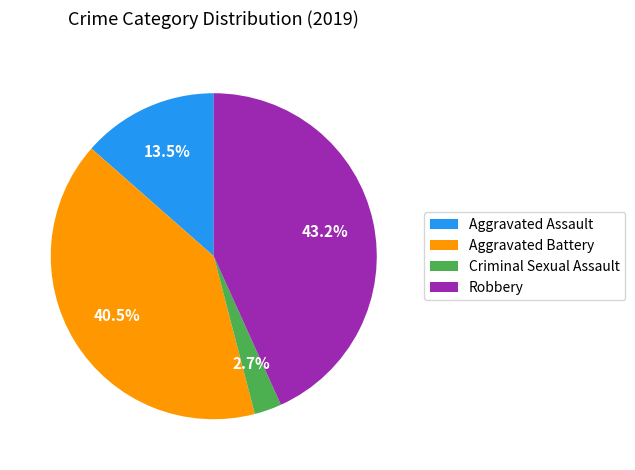

True or false: Robbery accounts for 34% of the total.

False